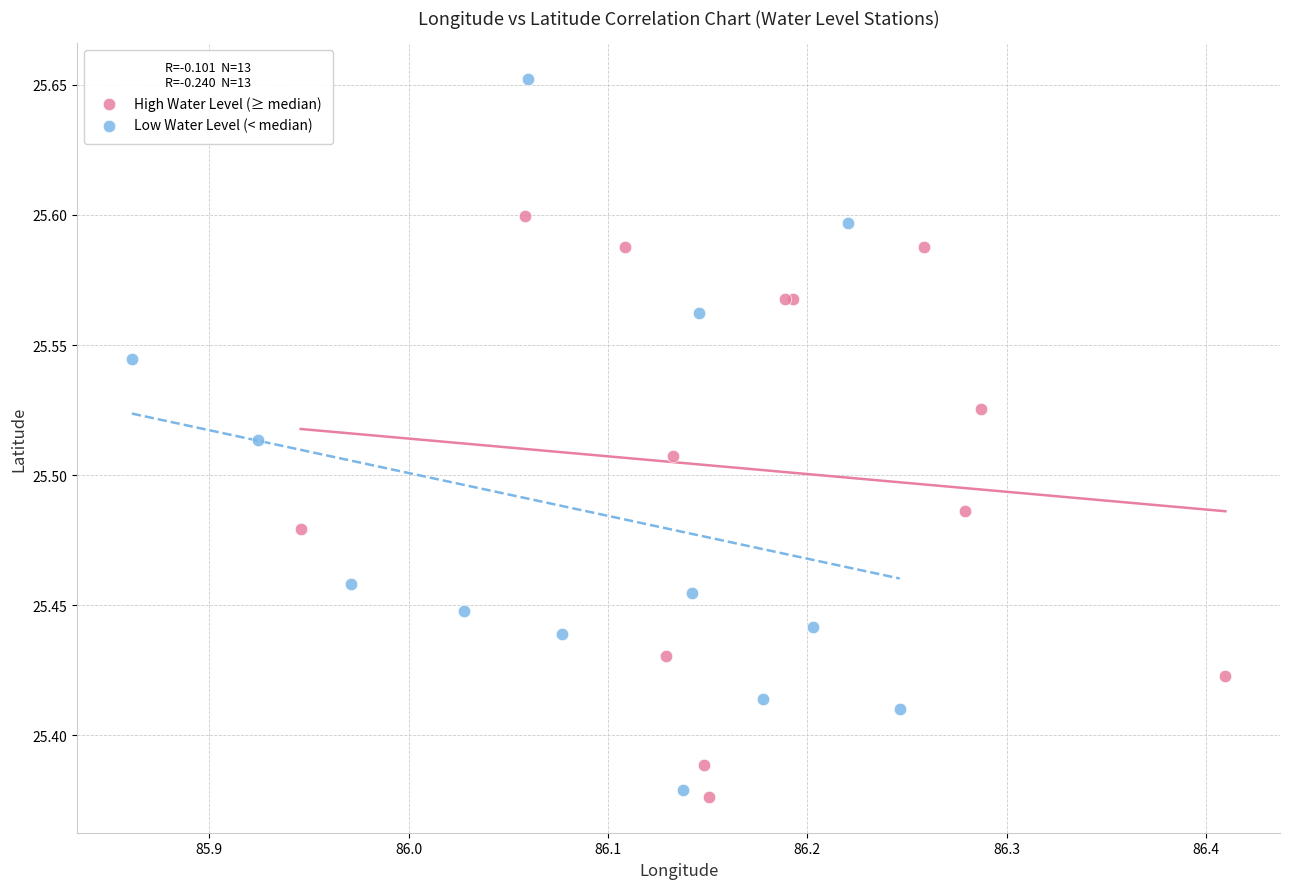

Which series has the largest Y range (max minus min)?

Low Water Level (< median)